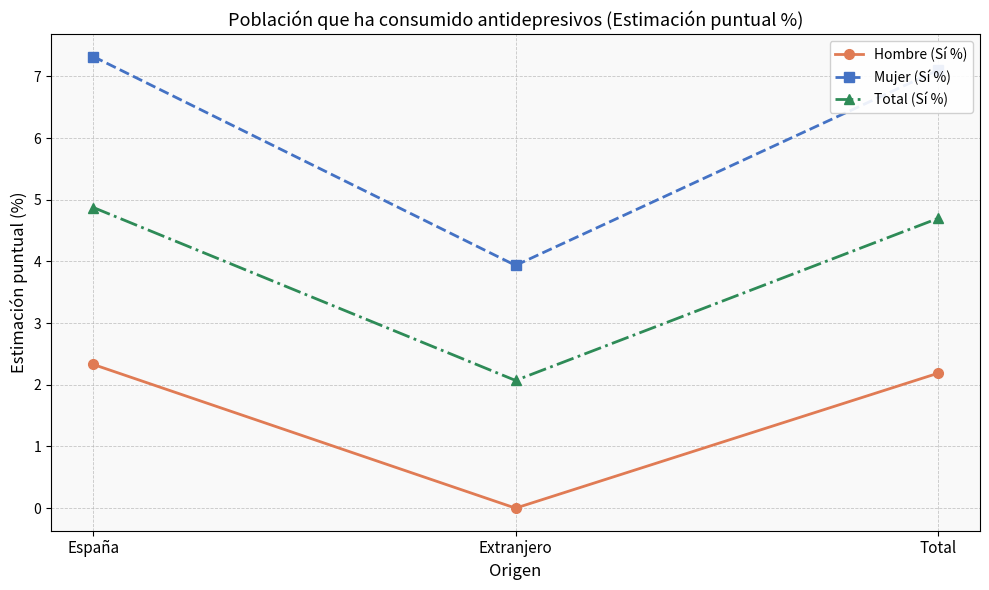

Is this an area chart (filled region under the line)?

No